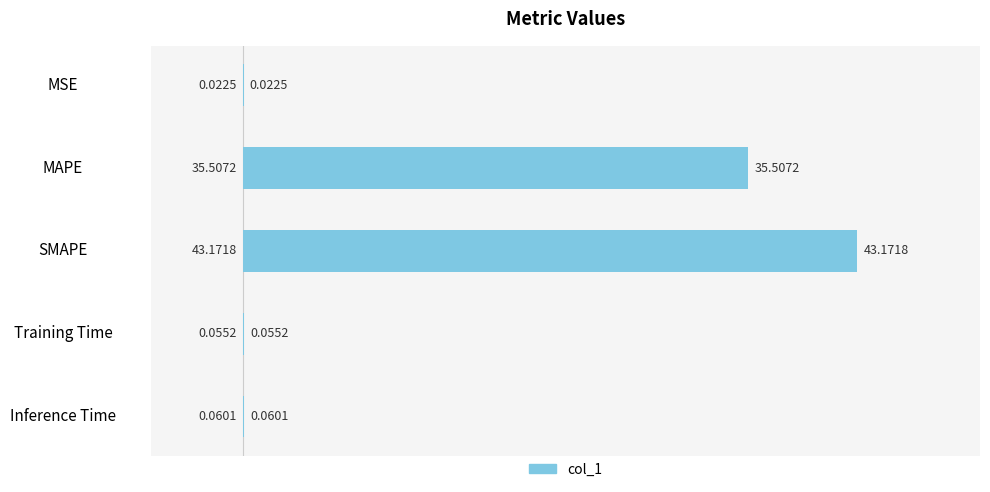

Between Training Time and MSE, which is larger?

Training Time